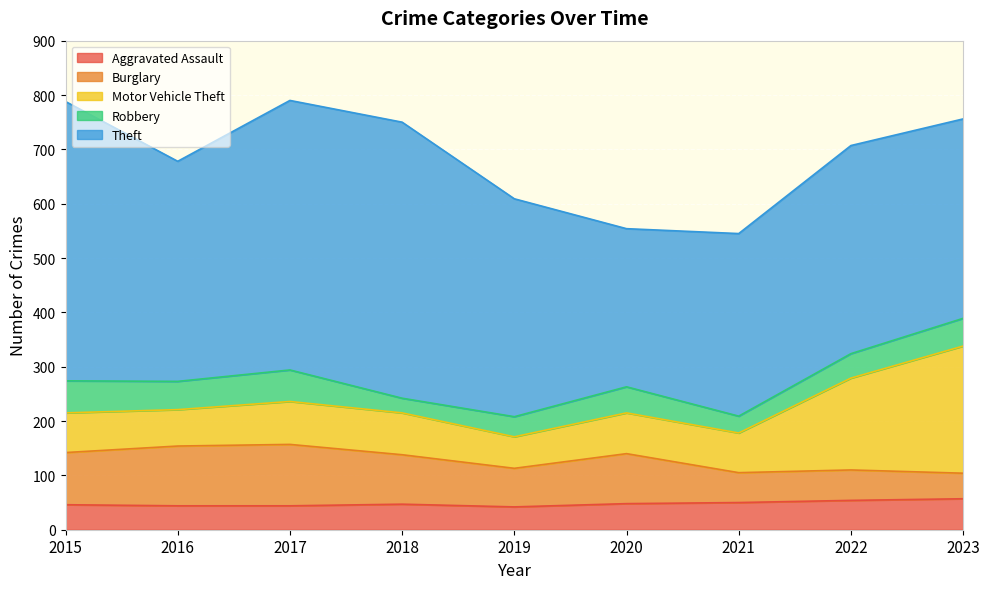

What is the value of the Burglary point at the 4th from the left?

91